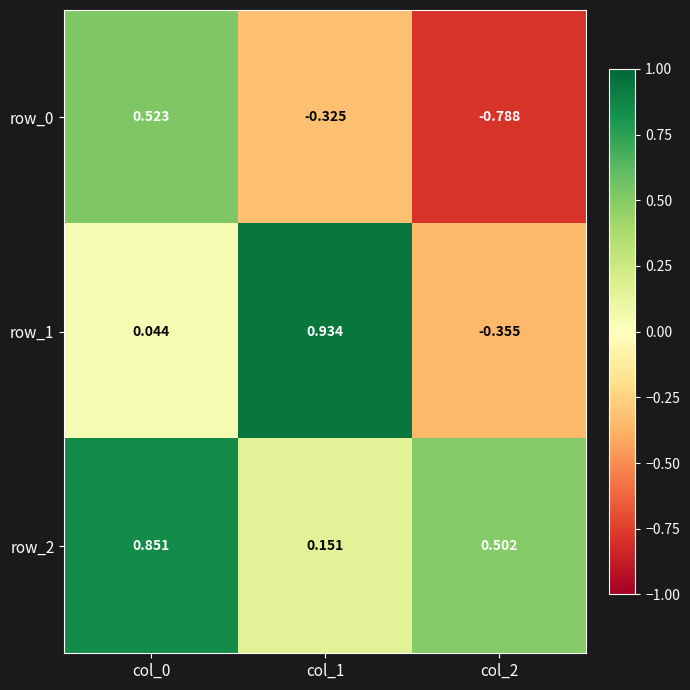

How many data points in row_0 are less than 0?

2